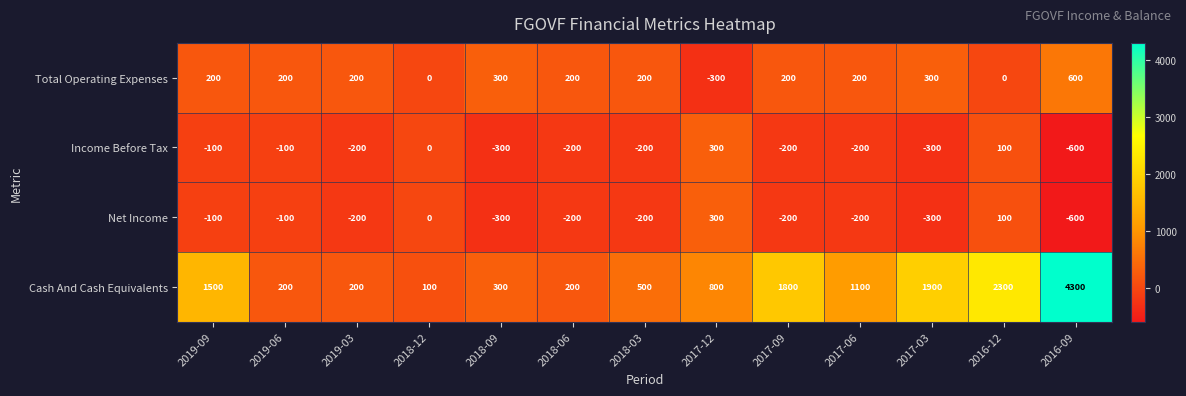

Which label corresponds to the largest value in the chart?

2016-09